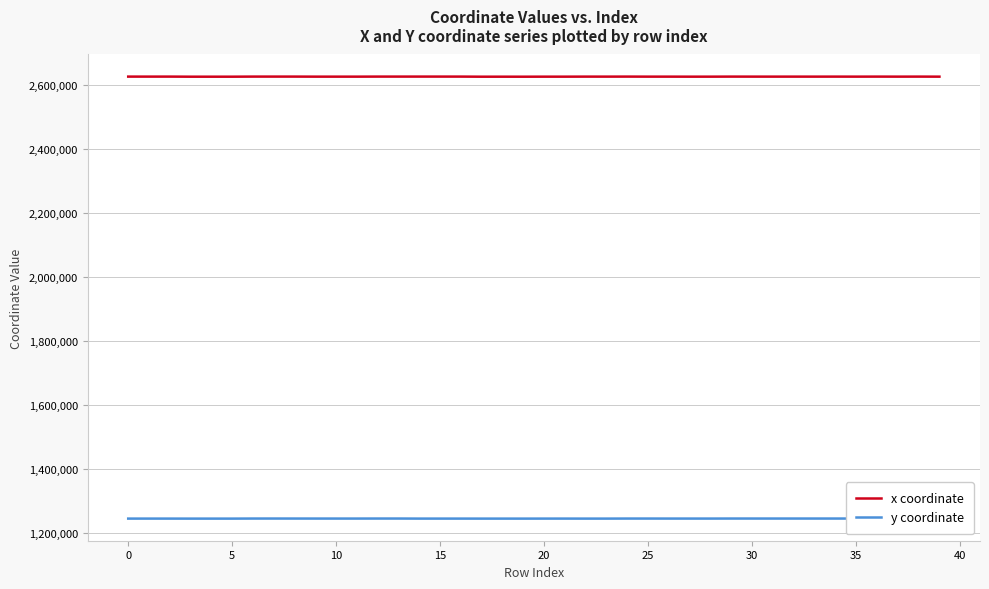

How many lines are shown in the chart?

2